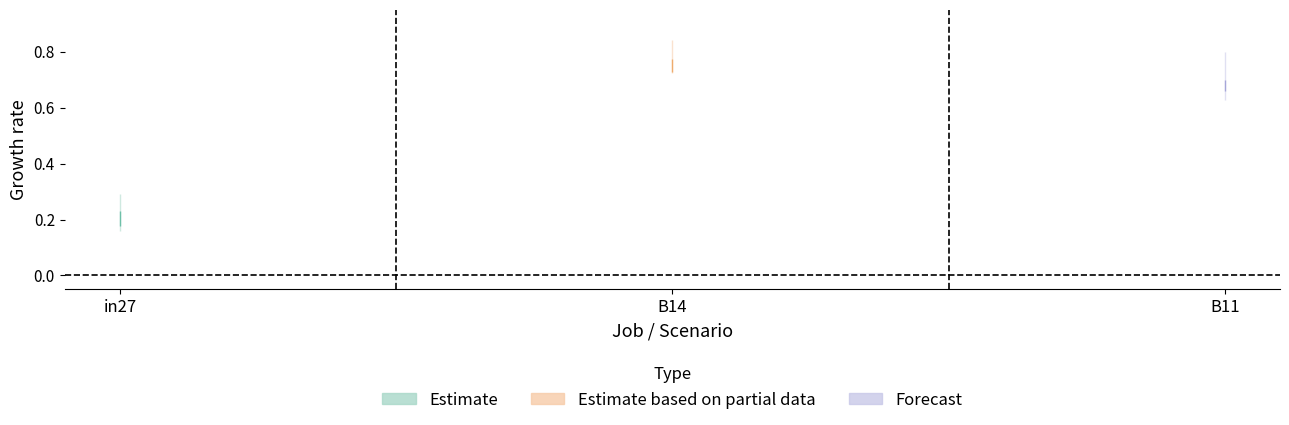

Reading left to right, transcribe all the data shown in this chart.

job98_scenario0_185: in27=0.2	B14=0.8	B11=0.7
job99_scenario0_190: in27=0.2	B14=0.8	B11=0.7
job100_scenario0_194: in27=0.2	B14=0.7	B11=0.7
job102_scenario0_198: in27=0.2	B14=0.7	B11=0.7
job103_scenario0_199: in27=0.2	B14=0.7	B11=0.6
job104_scenario1_200: in27=0.3	B14=0.8	B11=0.8